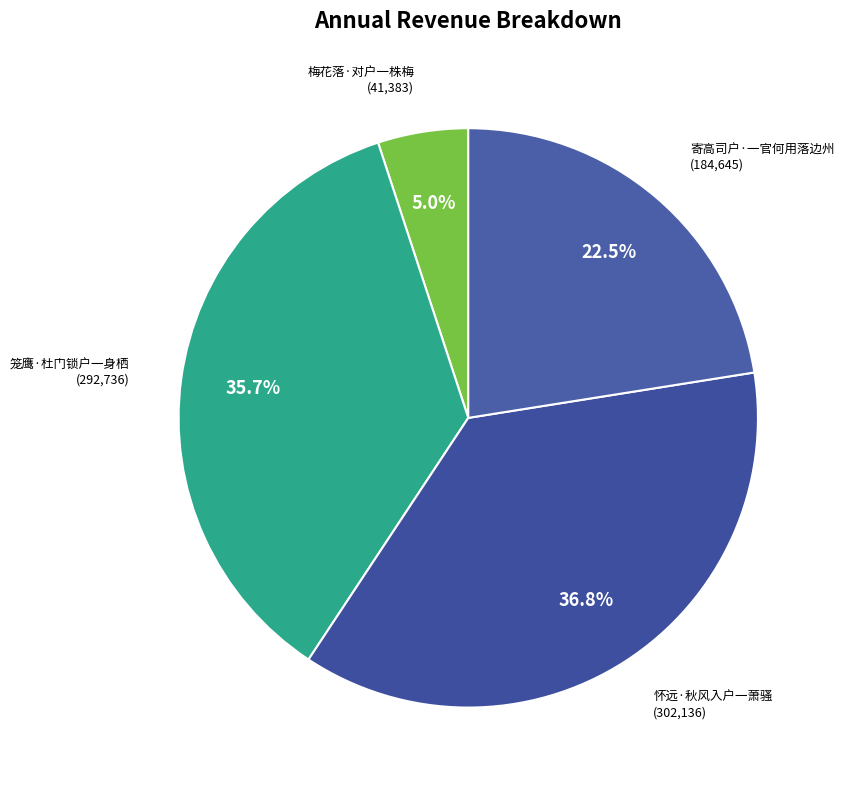

To the nearest percent, what is the combined percentage of 怀远·秋风入户一萧骚 and 寄高司户·一官何用落边州?

59%